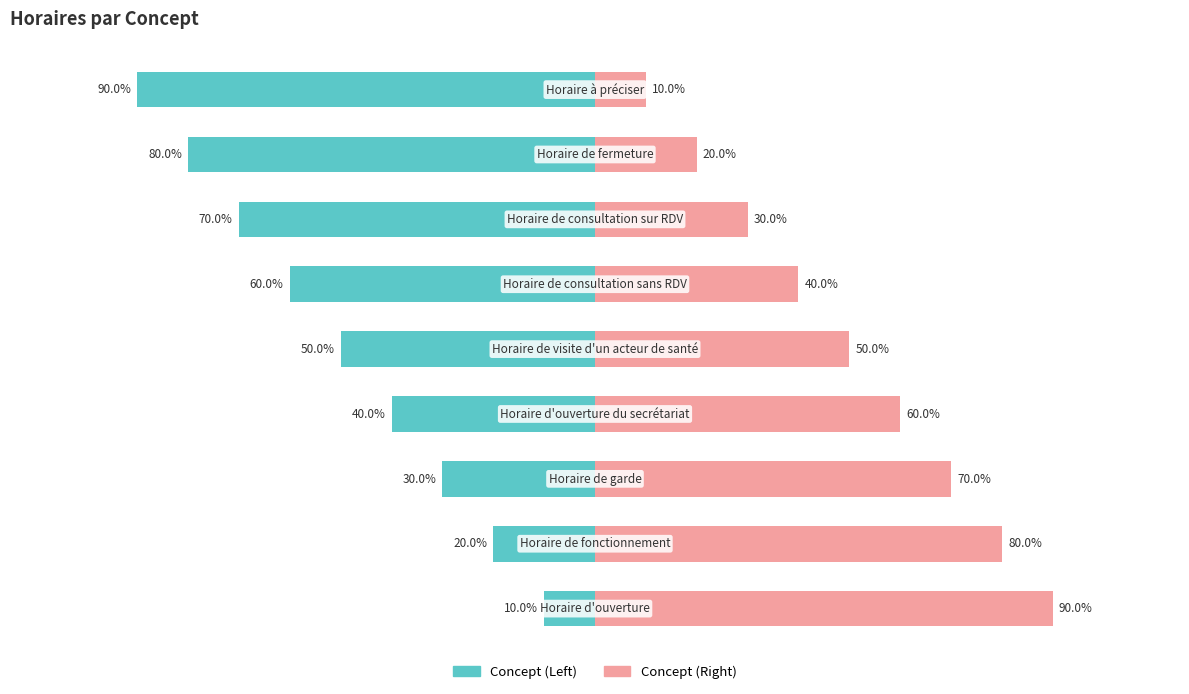

What are all the series names shown in the legend?

Concept (Left), Concept (Right)